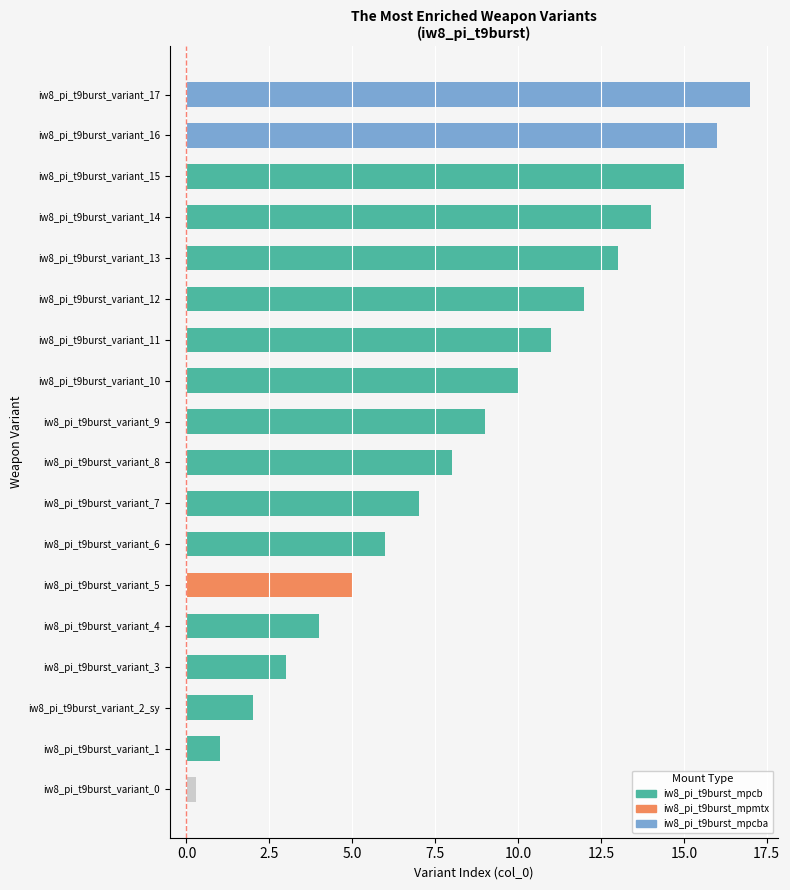

At variant_1, list the series in order from largest to smallest.

iw8_pi_t9burst_mpcb, iw8_pi_t9burst_mpmtx, iw8_pi_t9burst_mpcba